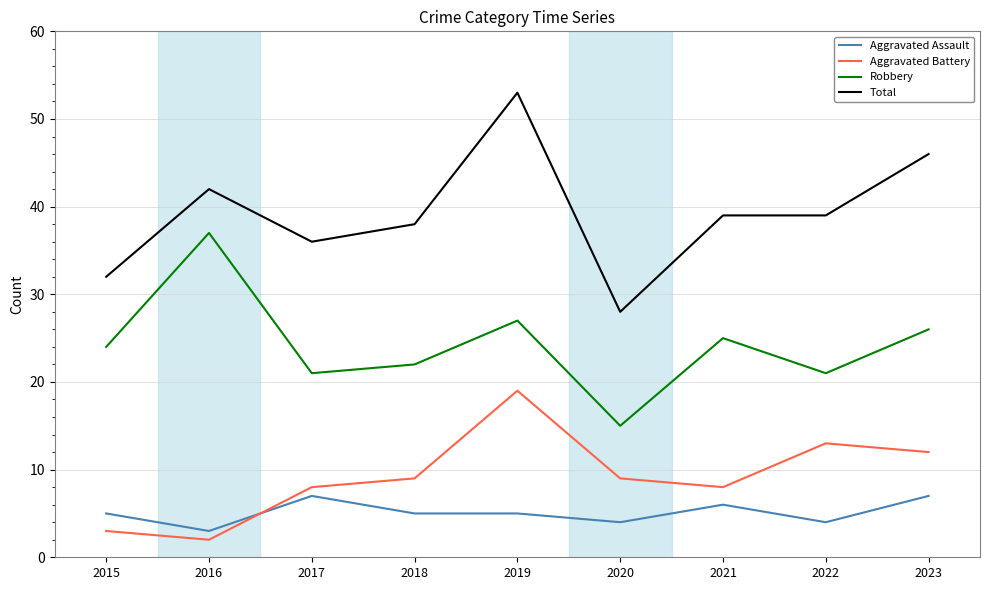

At 2023, list the series in order from largest to smallest.

Total, Robbery, Aggravated Battery, Aggravated Assault